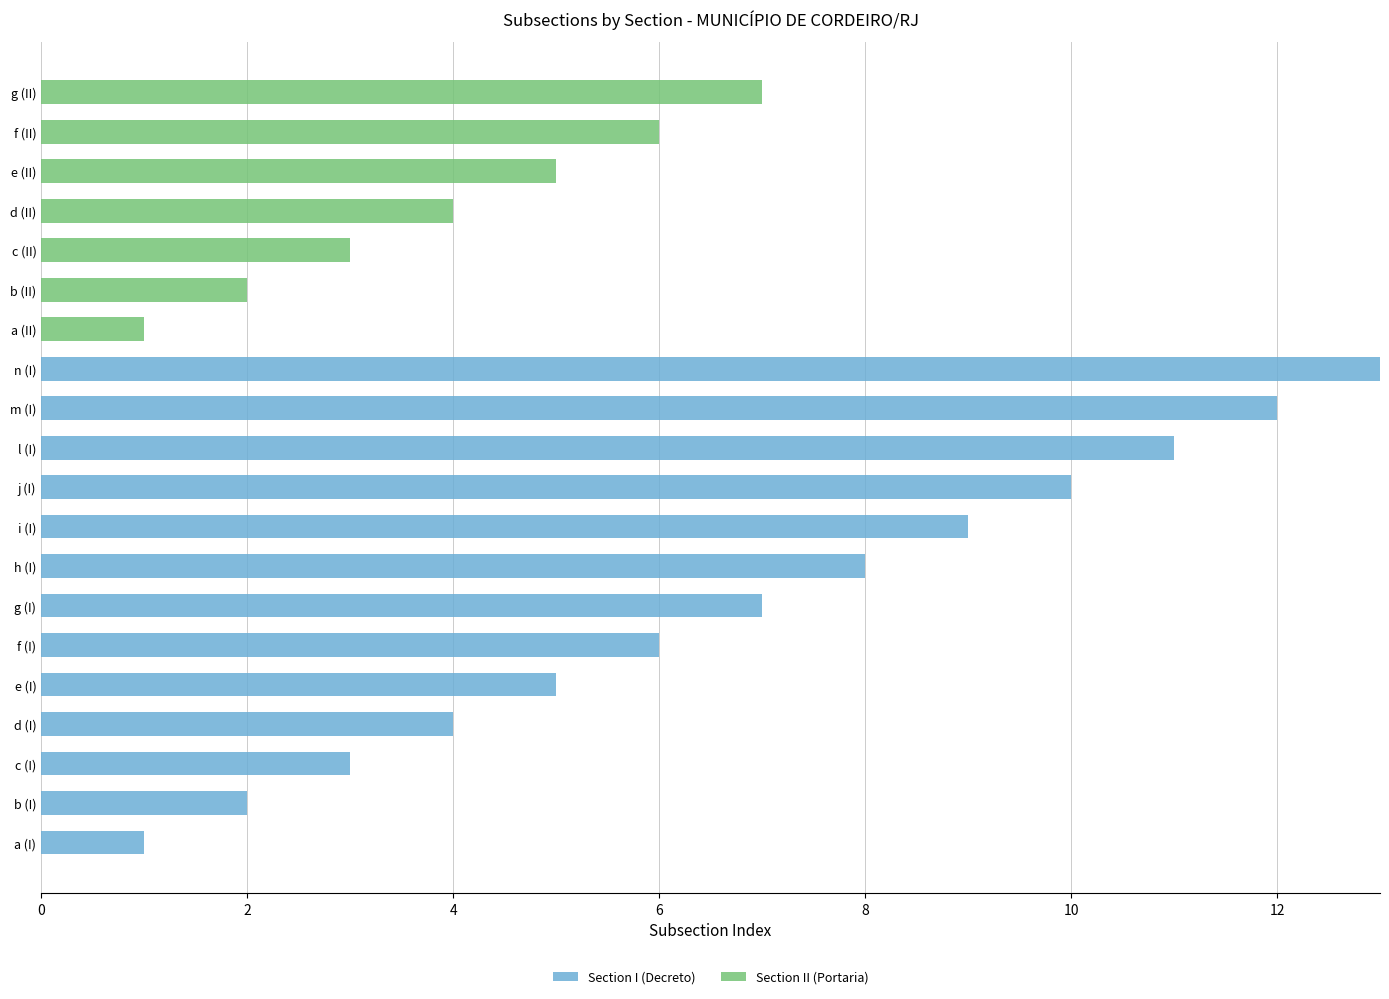

The Section I (Decreto) series shows 2 at b (I). True or false?

True